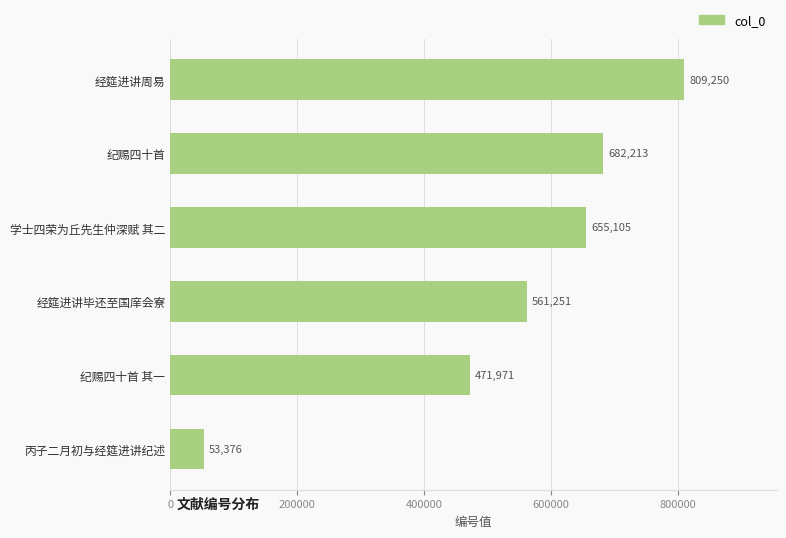

Reading top to bottom, transcribe all the data shown in this chart.

经筵进讲周易=809250	纪赐四十首=682213	学士四荣为丘先生仲深赋 其二=655105	经筵进讲毕还至国庠会寮=561251	纪赐四十首 其一=471971	丙子二月初与经筵进讲纪述=53376